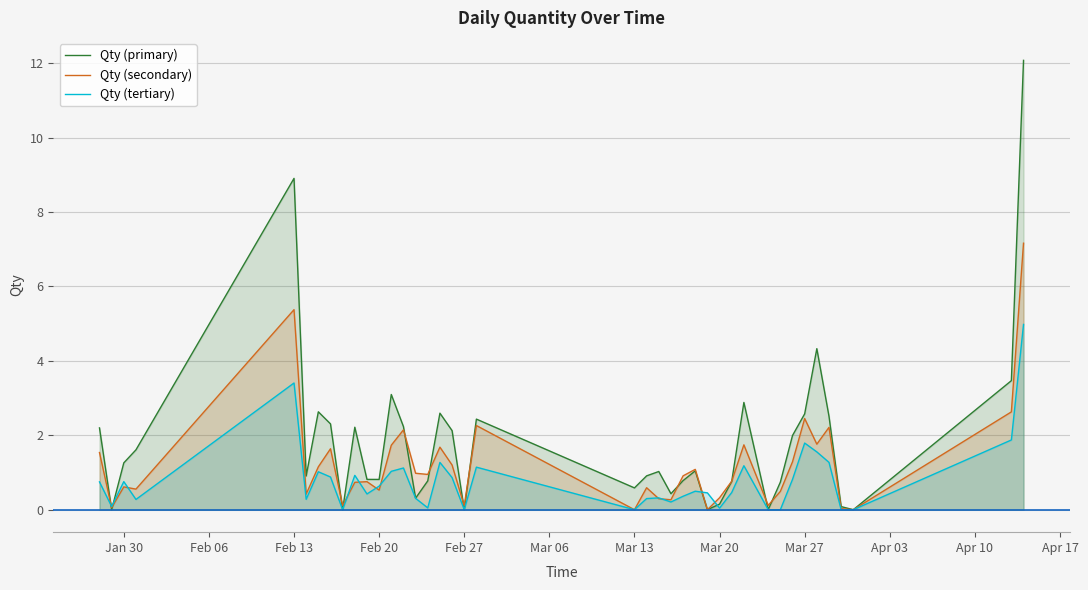

Which series has the largest total across all categories?

Qty (primary)